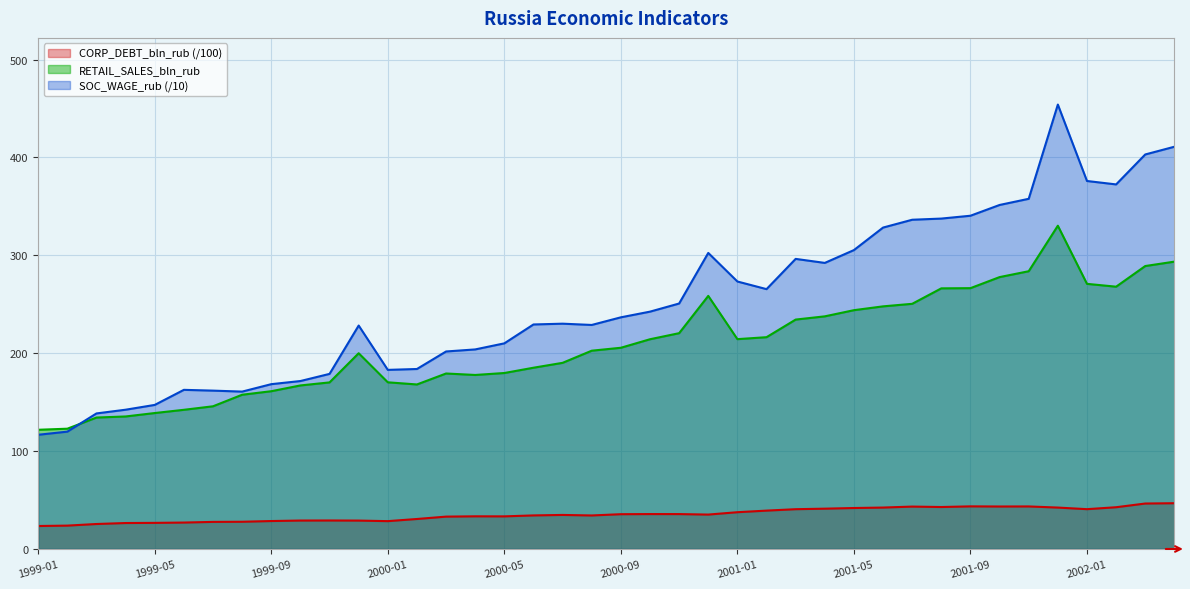

What is the sum of all SOC_WAGE_rub values?

10102.5